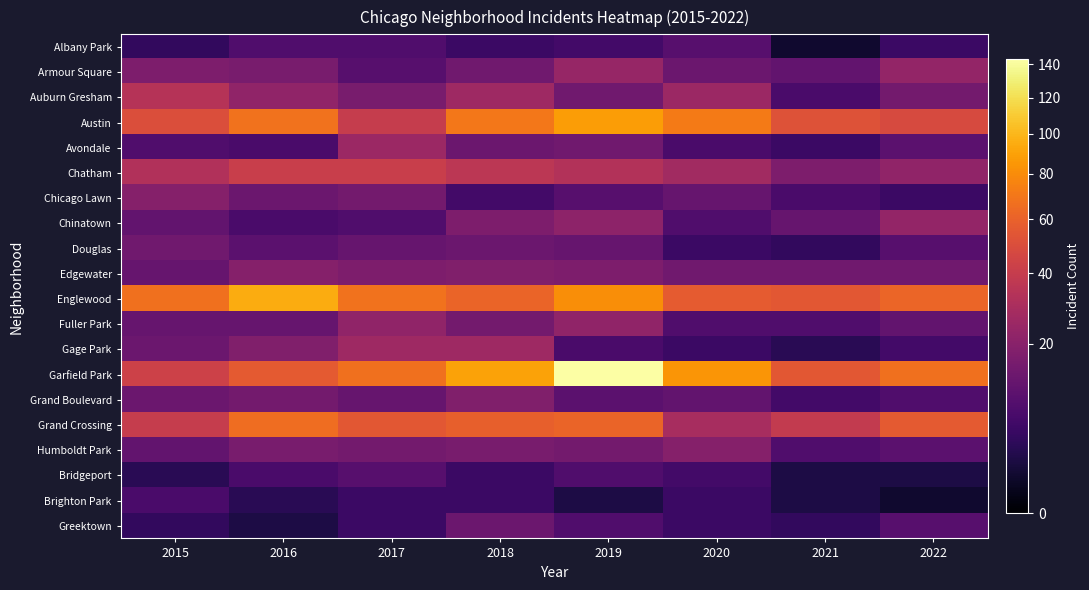

Which series has the largest total across all categories?

Garfield Park